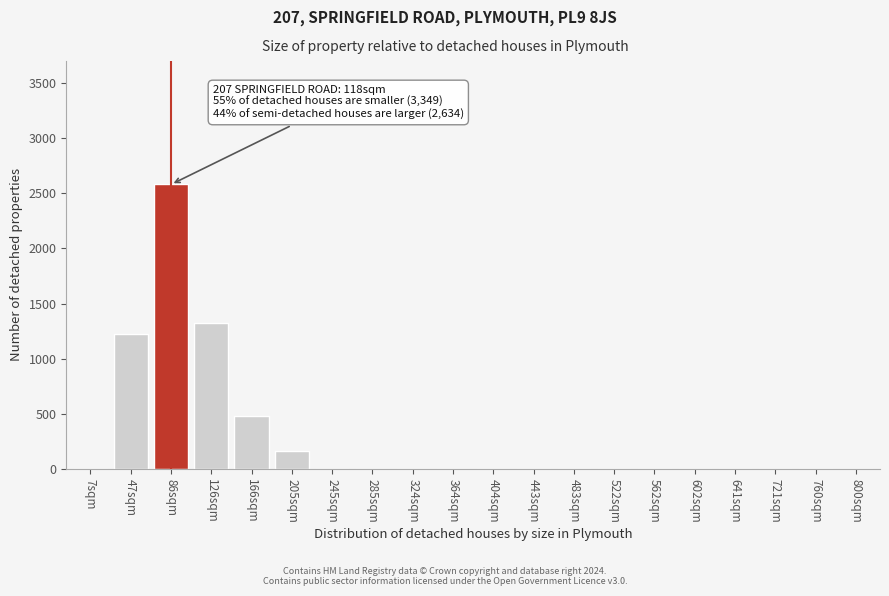

Reading right to left, transcribe all the data shown in this chart.

800sqm=0	760sqm=0	721sqm=0	641sqm=0	602sqm=0	562sqm=0	522sqm=0	483sqm=0	443sqm=0	404sqm=0	364sqm=0	324sqm=0	285sqm=0	245sqm=0	205sqm=160	166sqm=480	126sqm=1320	86sqm=2580	47sqm=1220	7sqm=0